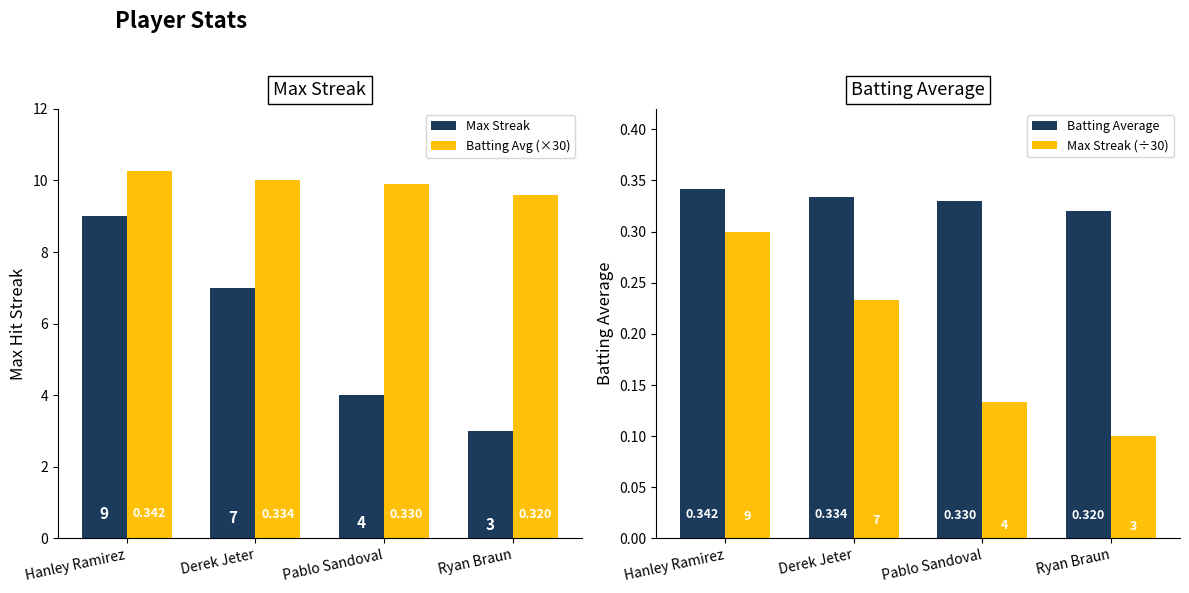

Rank the series by their maximum value, from highest to lowest.

Batting Avg (×30), Max Streak, Batting Average, Max Streak (÷30)